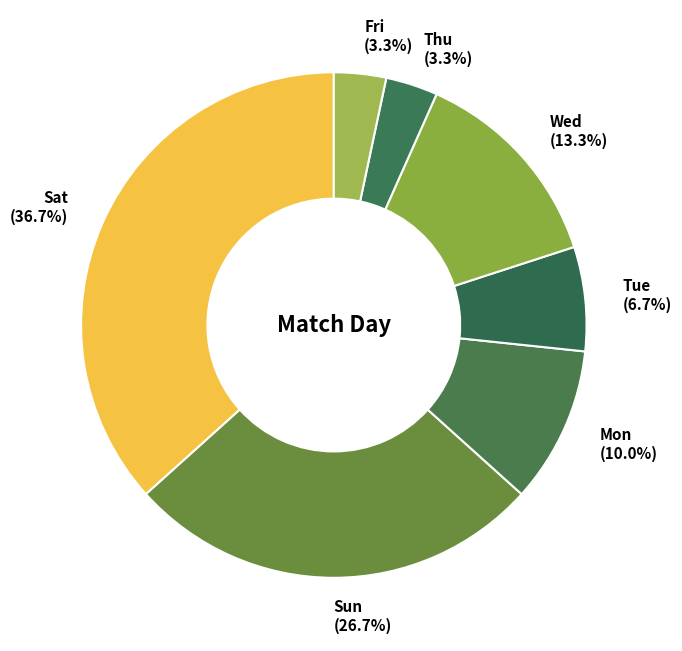

Is Tue (6.7%) the majority of the pie?

No